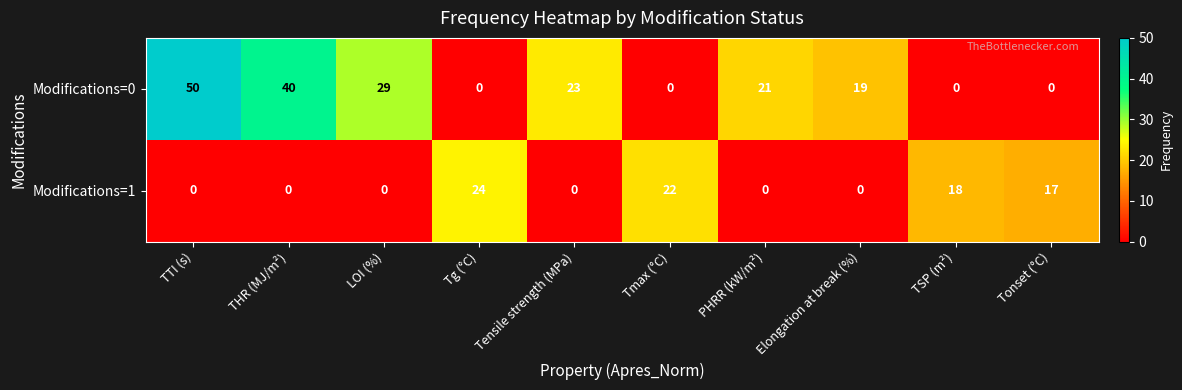

Rank the series by their maximum value, from lowest to highest.

Modifications=1, Modifications=0